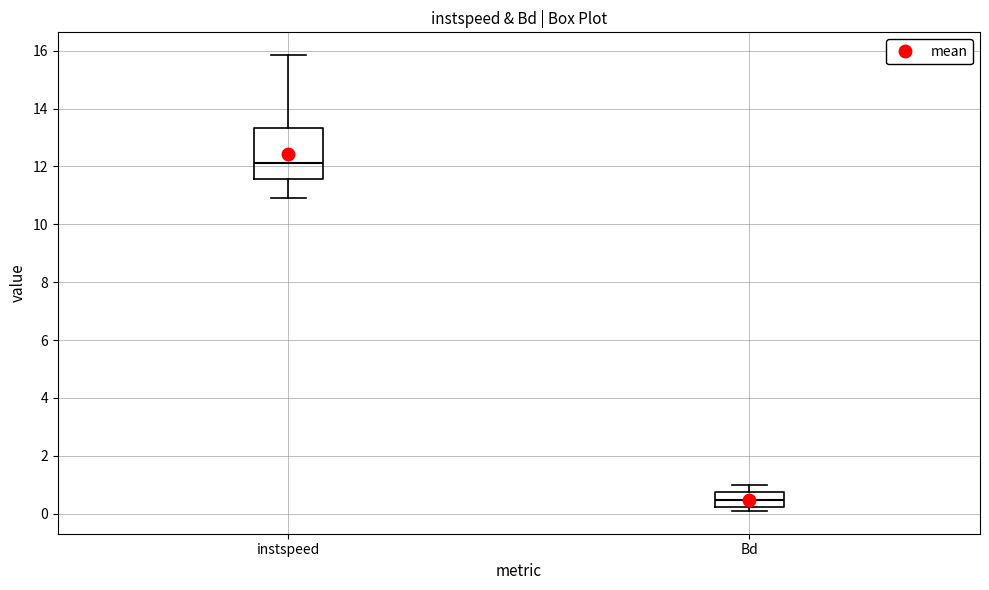

Reading left to right, transcribe this box plot: for each box, give where its median line is, the range the box spans, and where its two whiskers end, as read against the y-axis. The values are not printed on the chart, so give them approximately, as read against the axis.

instspeed: median 12.2, box 11.6 to 13.4, whiskers 11.0 to 15.8
Bd: median 0.4, box 0.2 to 0.8, whiskers 0.0 to 1.0